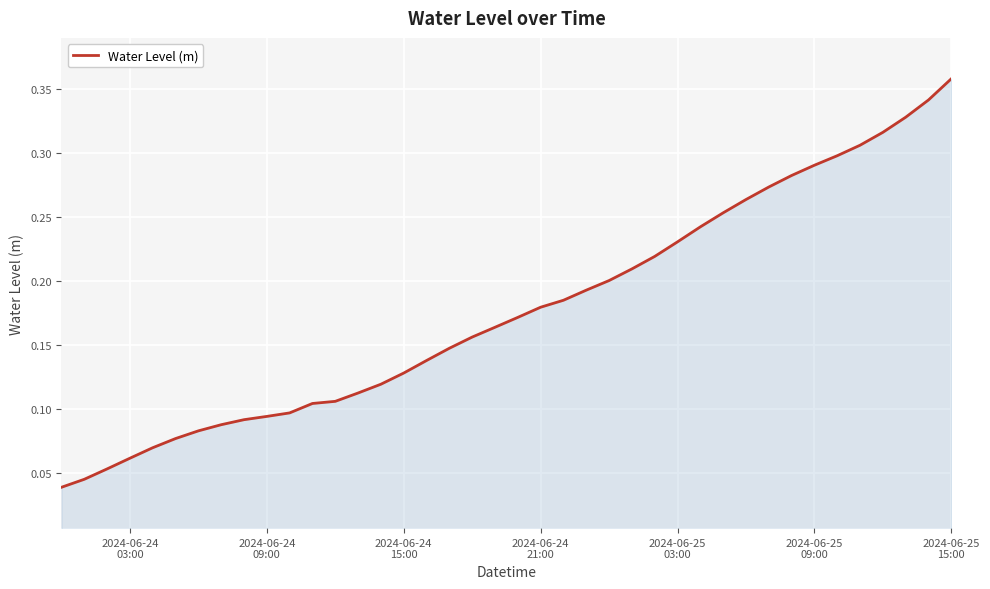

How many lines are shown in the chart?

1